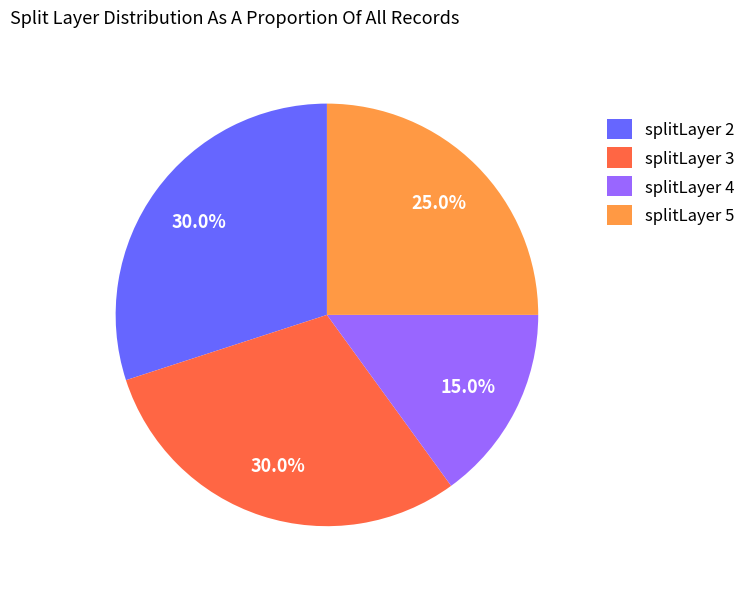

Combined, what portion of the pie is splitLayer 2 and splitLayer 5?

55.0%